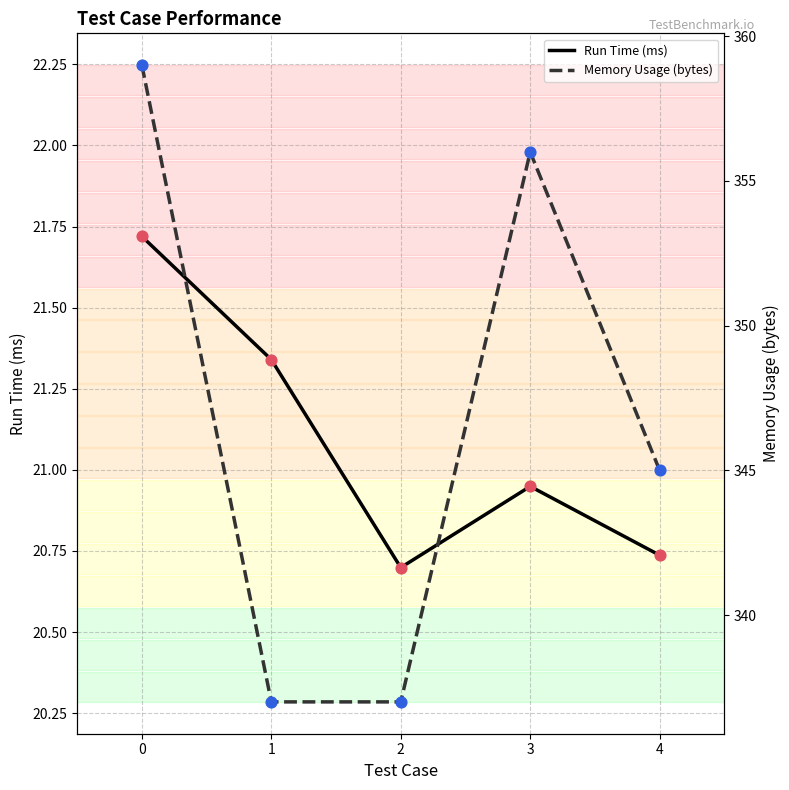

What is the total value across all series at 1?

358.3